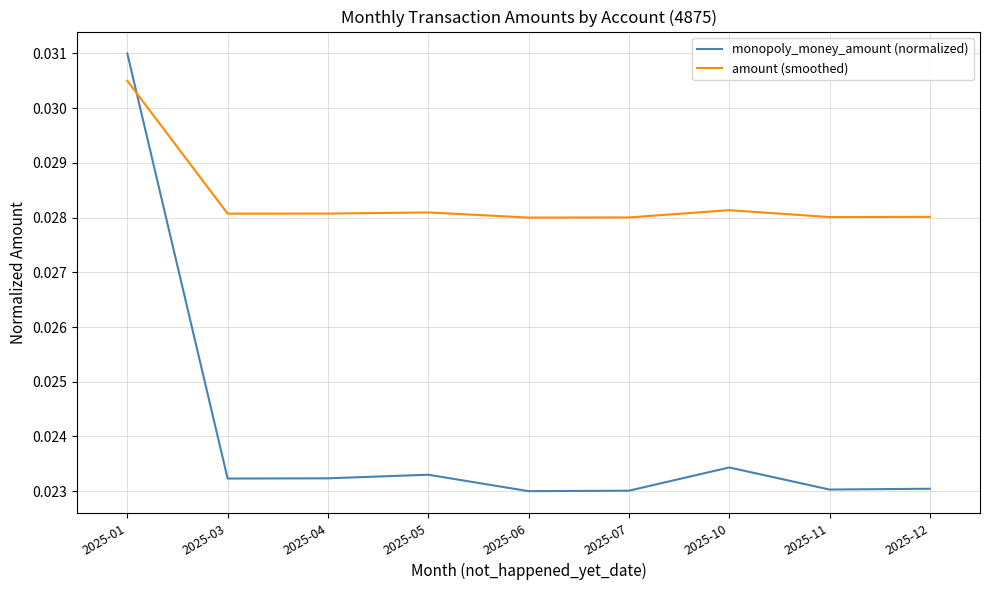

How many times do monopoly_money_amount (normalized) and amount (smoothed) cross each other?

1